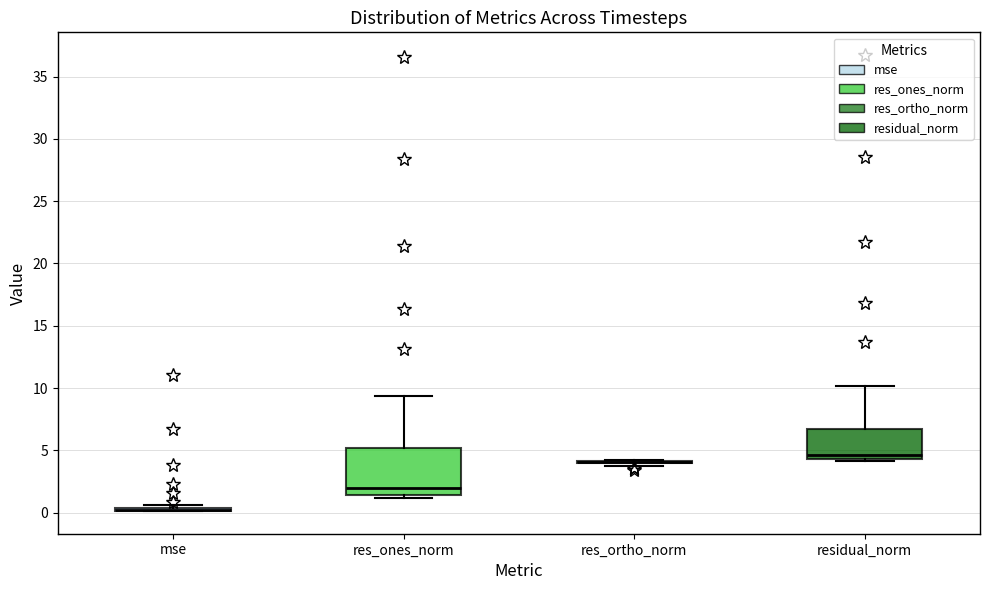

Reading left to right, read every box against the y-axis: the position of its median line, the range the box covers, and the ends of its whiskers. The values are not printed on the chart, so give them approximately, as read against the axis.

mse: box collapsed to a line at 0.0, whiskers 0.0 to 0.5
res_ones_norm: median 2.0, box 1.5 to 5.0, whiskers 1.0 to 9.5
res_ortho_norm: box collapsed to a line at 4.0, whiskers 4.0 to 4.5
residual_norm: median 4.5 (just above the box's lower edge), box 4.5 to 6.5, whiskers 4.0 to 10.0